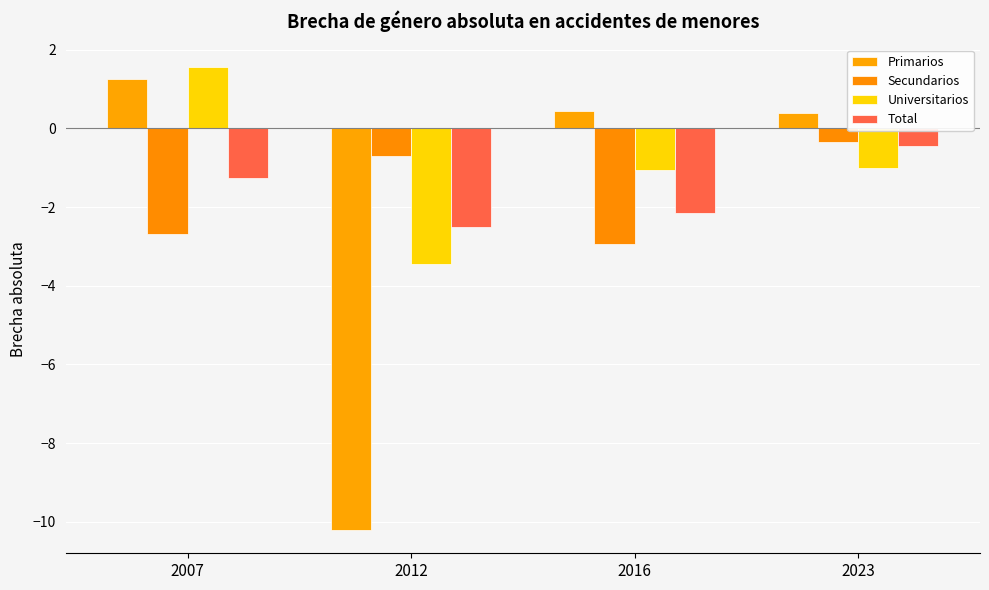

Count the number of data series in this chart.

4